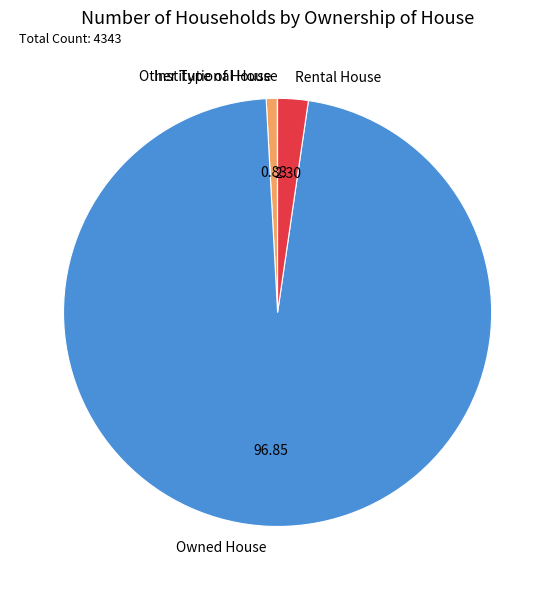

Is there a majority slice in this chart?

Yes